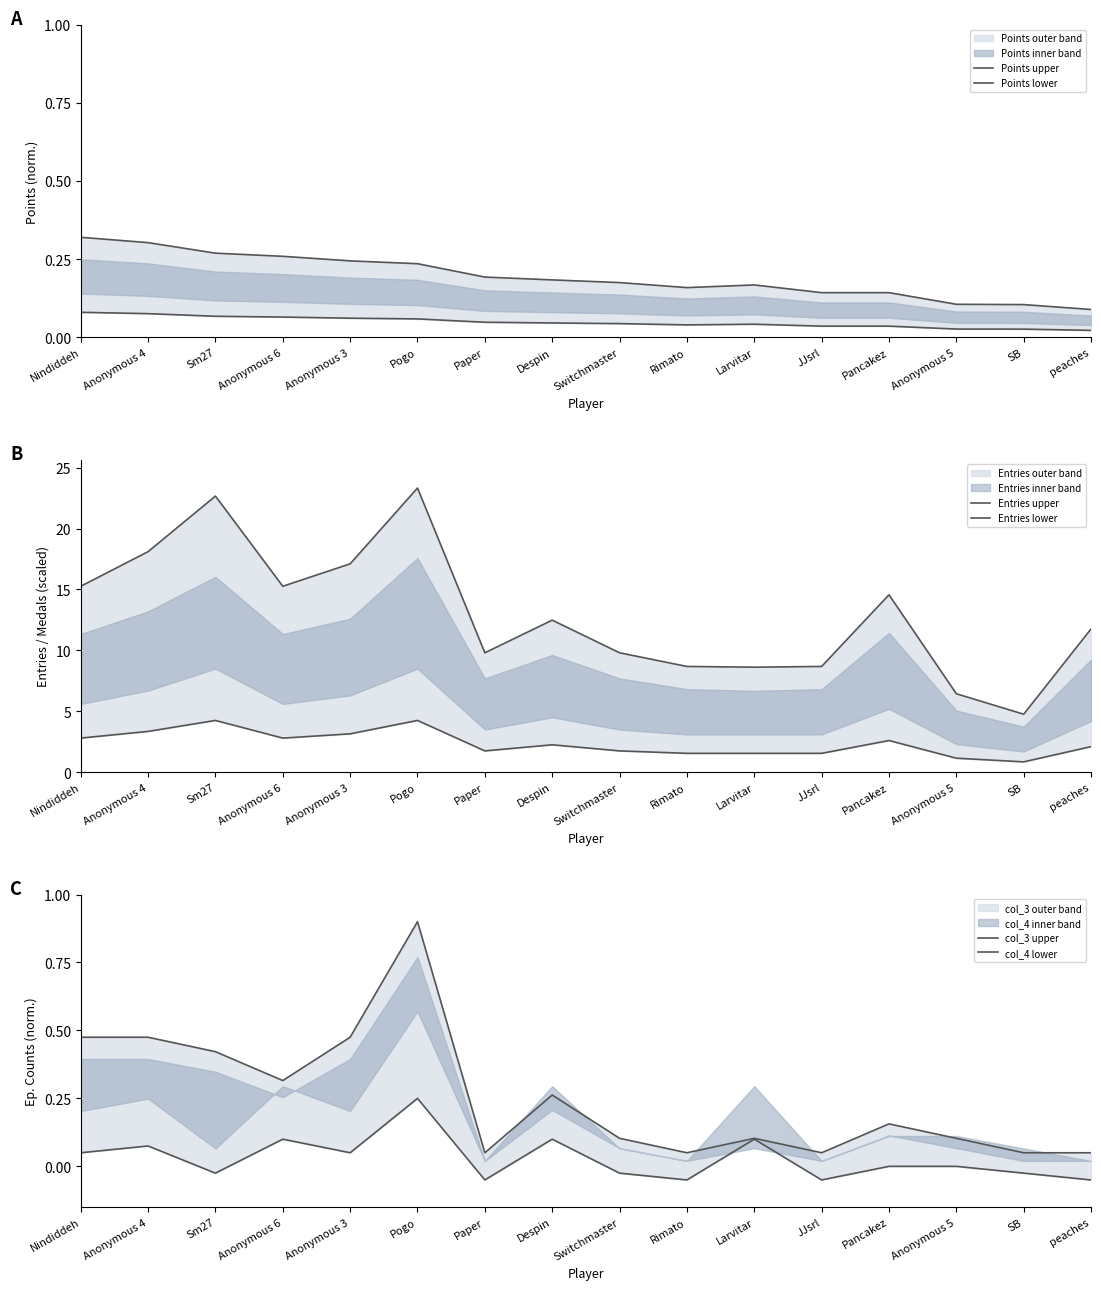

The value of col_4 lower at Anonymous 5 is -0.0. True or false?

False